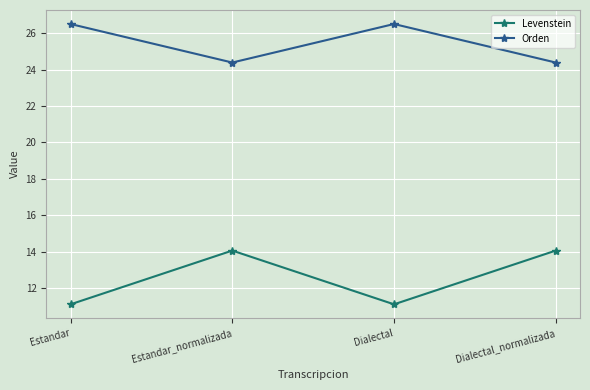

True or false: Levenstein and Orden cross at least once.

False